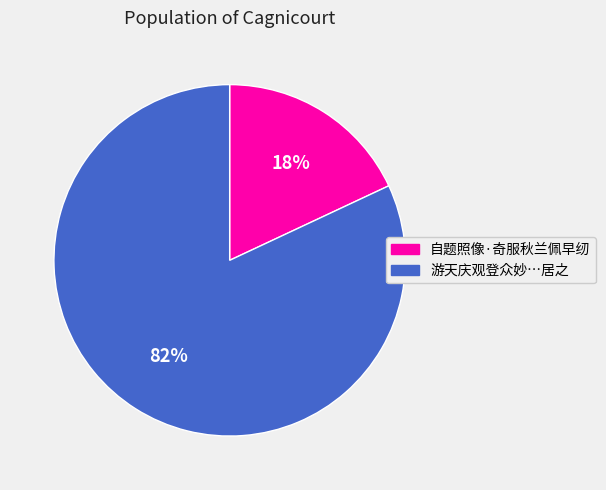

Does any single category account for the majority?

Yes